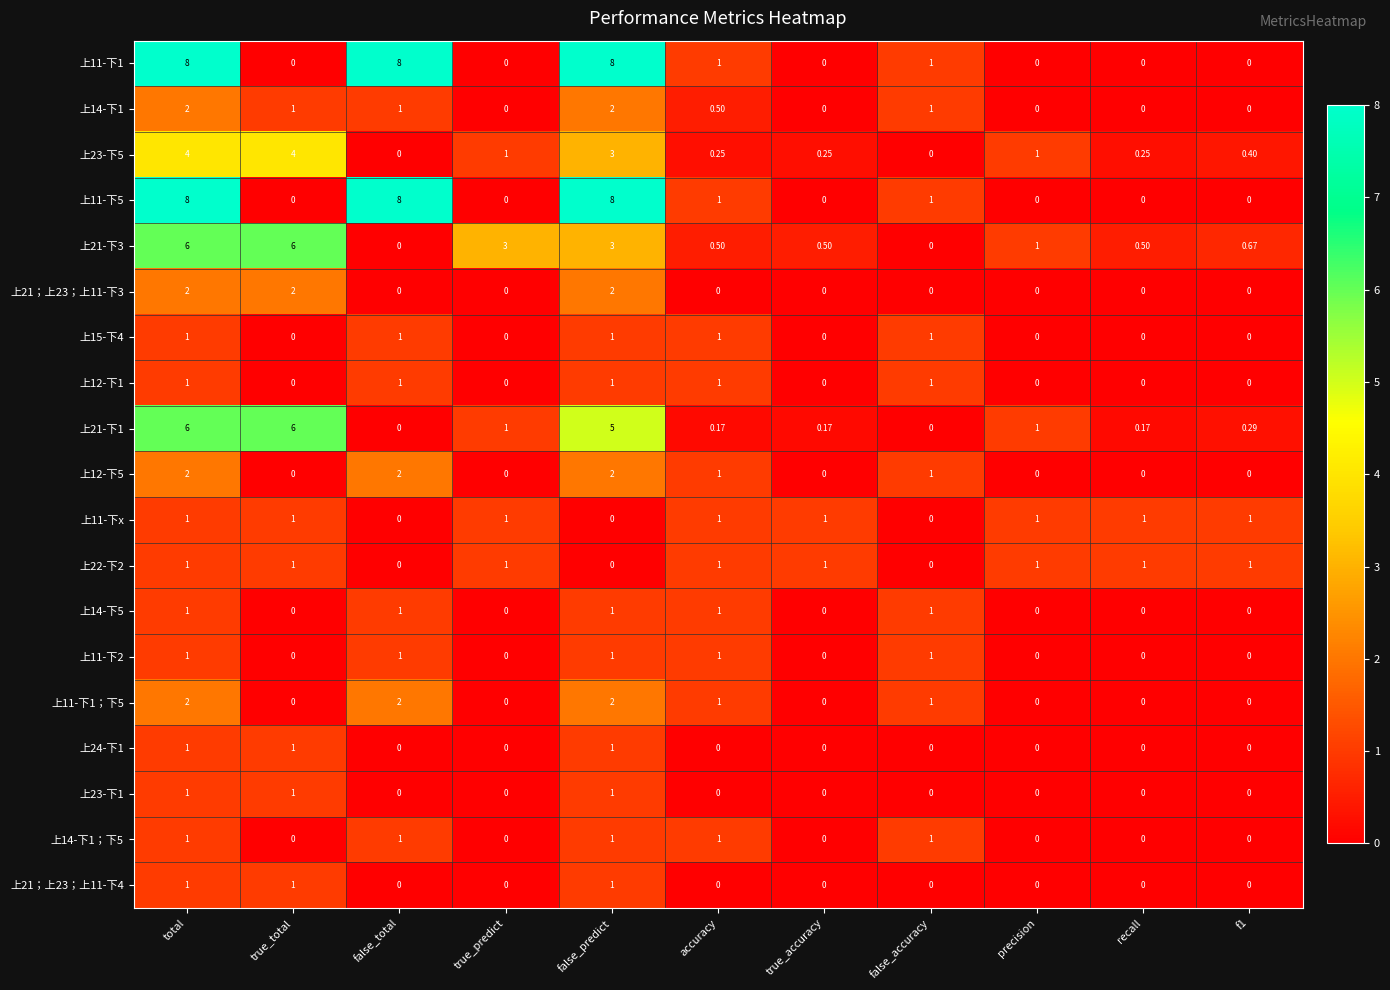

At which category is the sum across all series the highest?

total